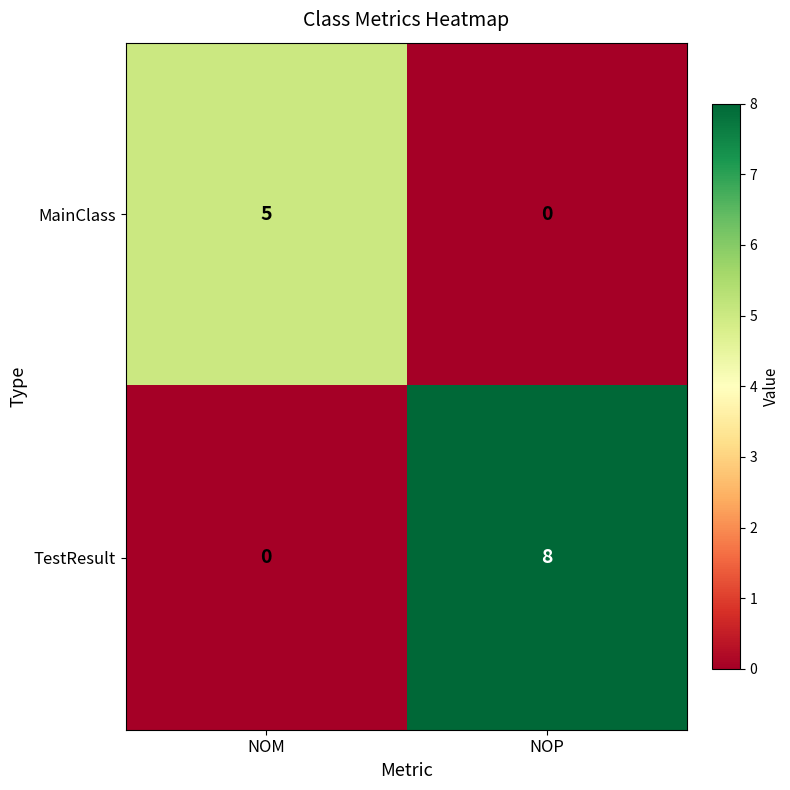

Is it true that MainClass equals 2 at NOP?

False